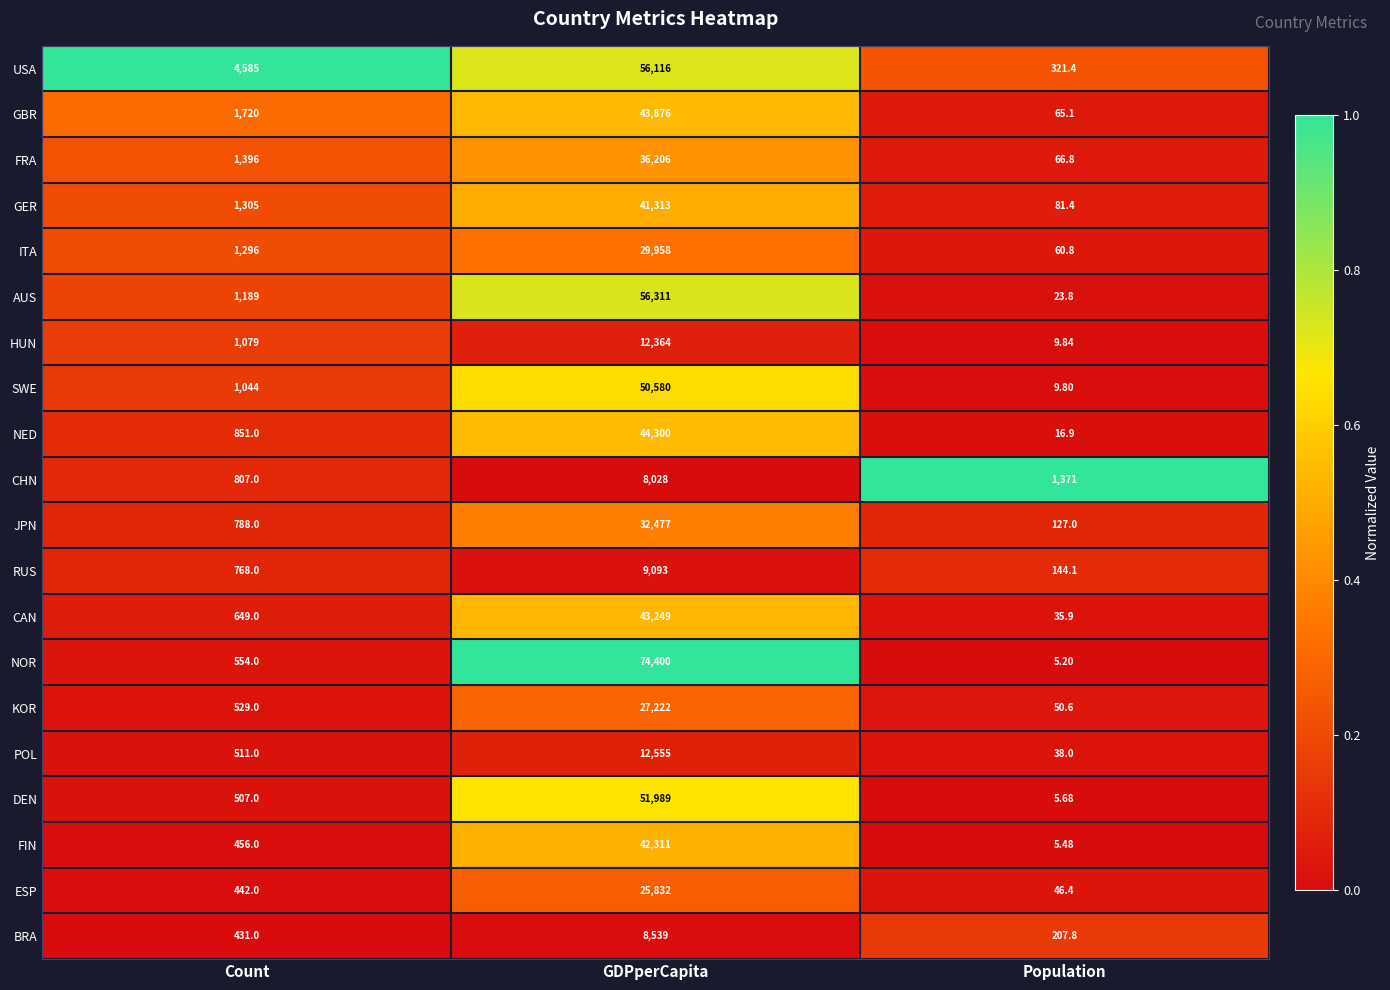

Which series has the largest total across all categories?

NOR